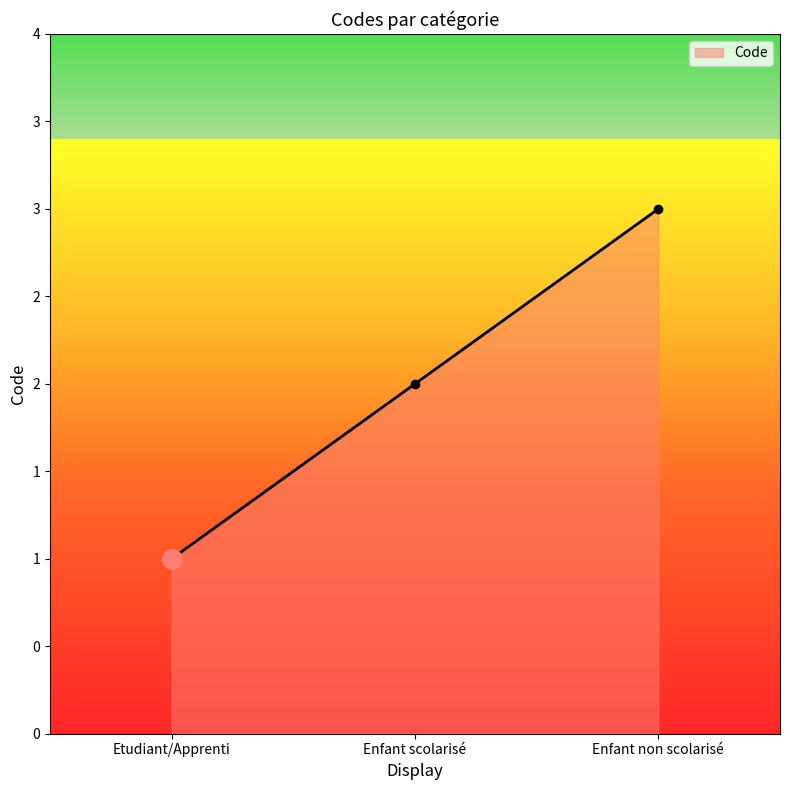

True or false: the data shows 1 at Etudiant/Apprenti.

True